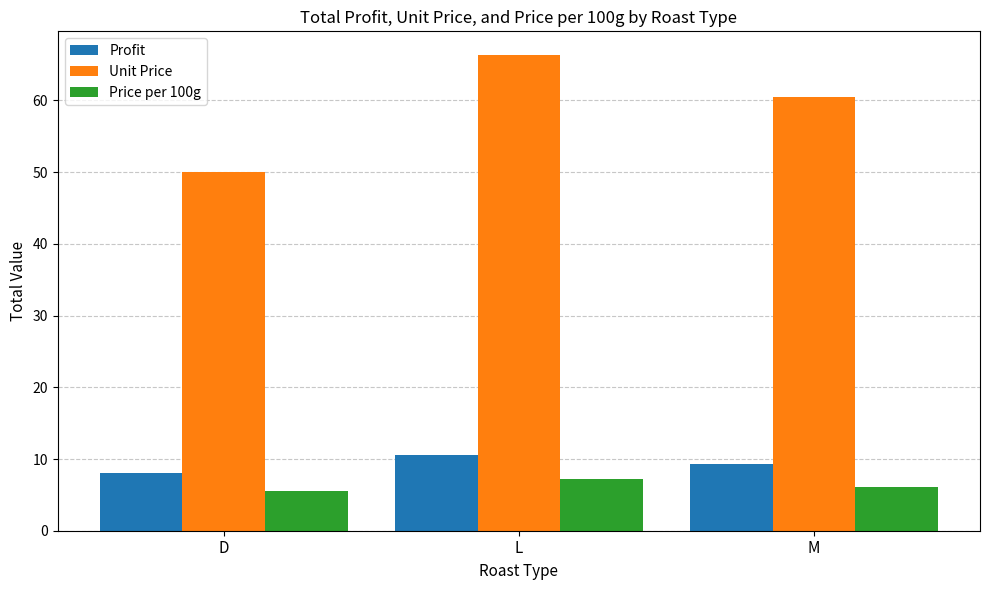

True or false: Profit has a value of 15.2 at L.

False